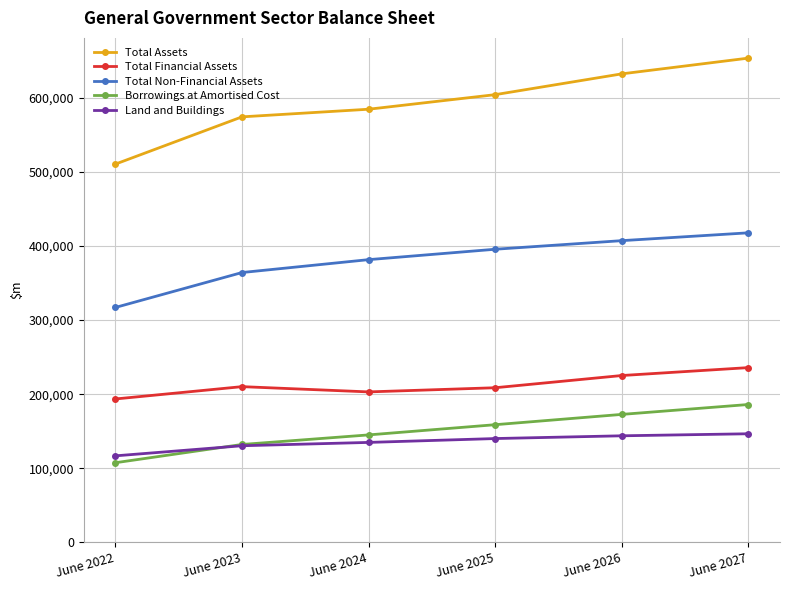

What is the spread (max minus min) of values at June 2022?

403108